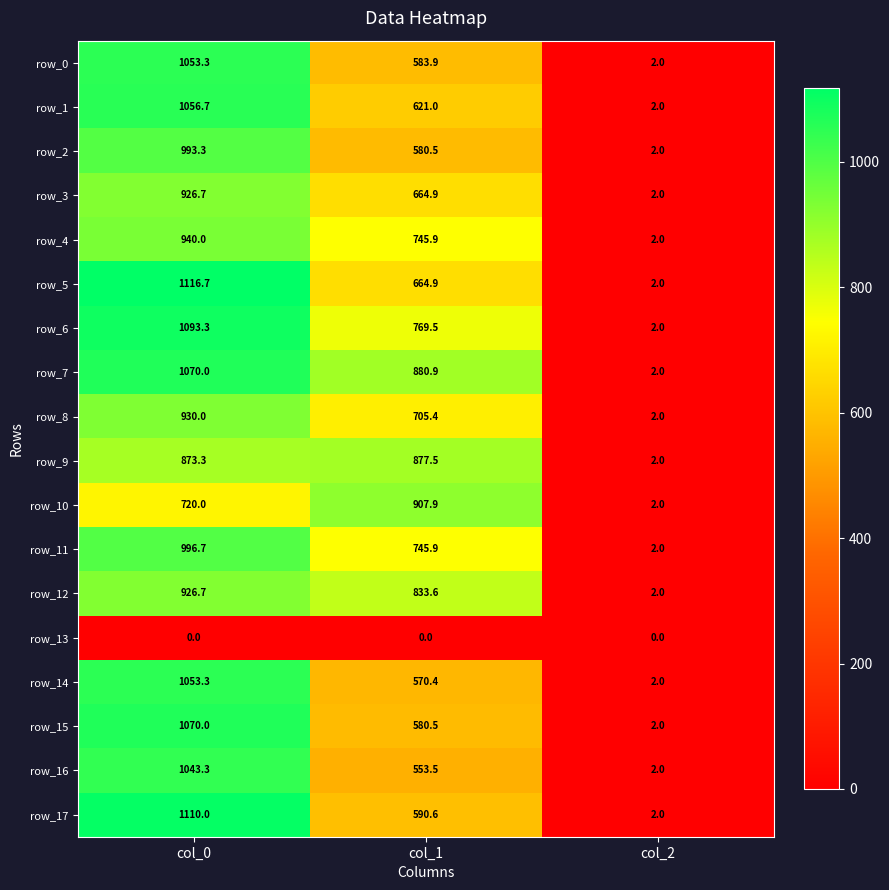

What is the difference between the maximum and second lowest values in the row_6 series?

323.8